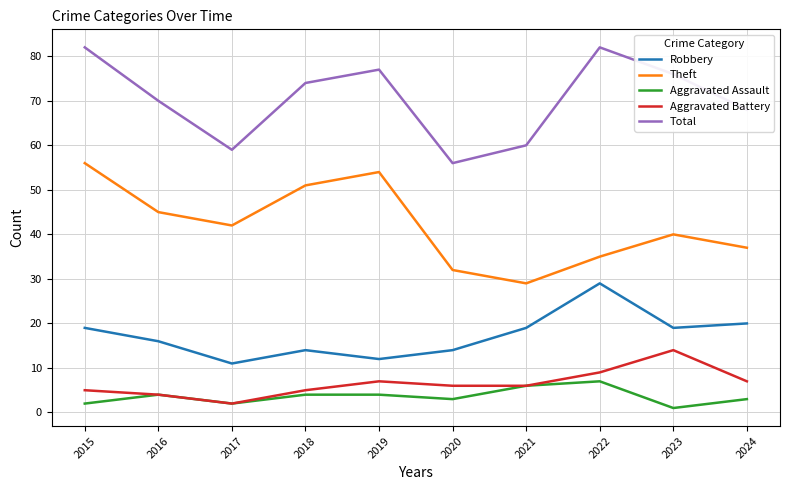

How many lines are shown in the chart?

5